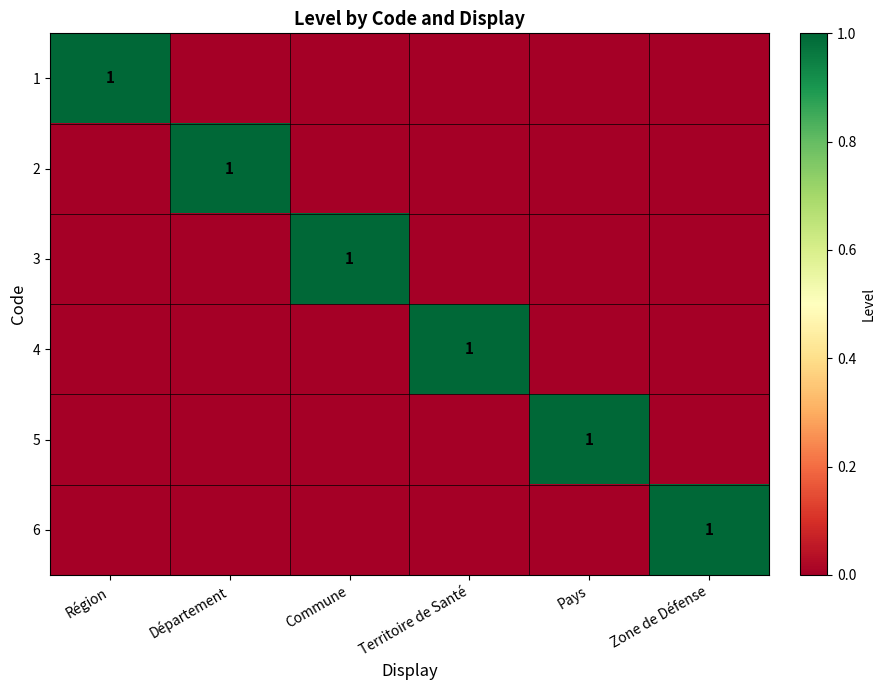

The value of 2 at Département is 1. True or false?

True